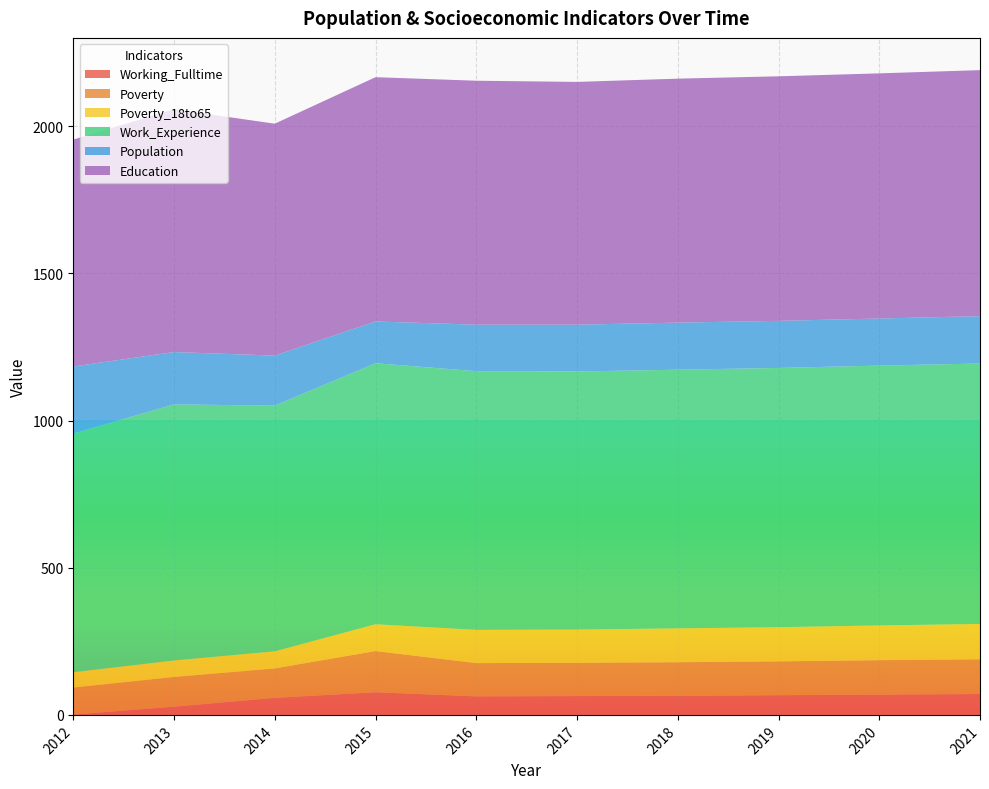

Reading left to right, transcribe all the data shown in this chart.

Working_Fulltime: 1	28	58	77	63	64	65	67	69	71
Poverty: 92	101	100	140	113	113	114	115	117	118
Poverty_18to65: 52	56	58	91	113	113	115	116	118	120
Work_Experience: 811	870	835	887	879	877	879	881	883	885
Population: 228	178	170	142	158	159	160	160	160	161
Education: 771	825	788	830	829	825	829	831	833	836